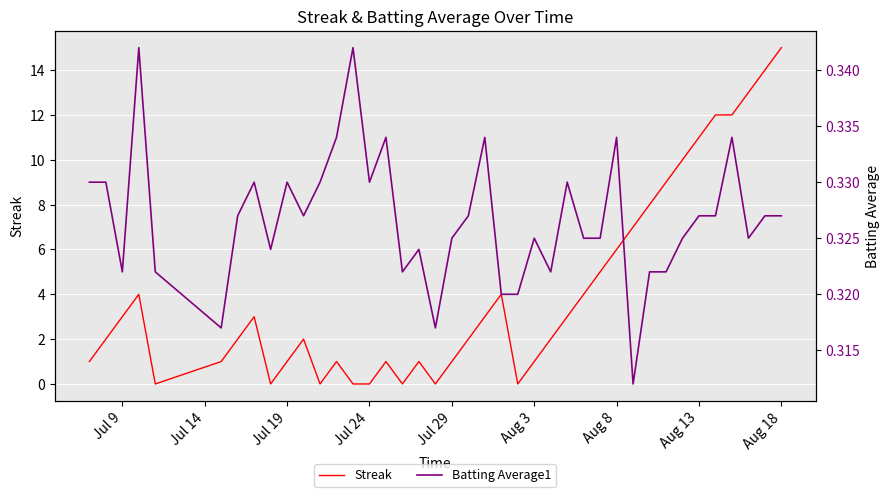

What is the value of the Batting Average1 point at the 1st from the left?

0.3